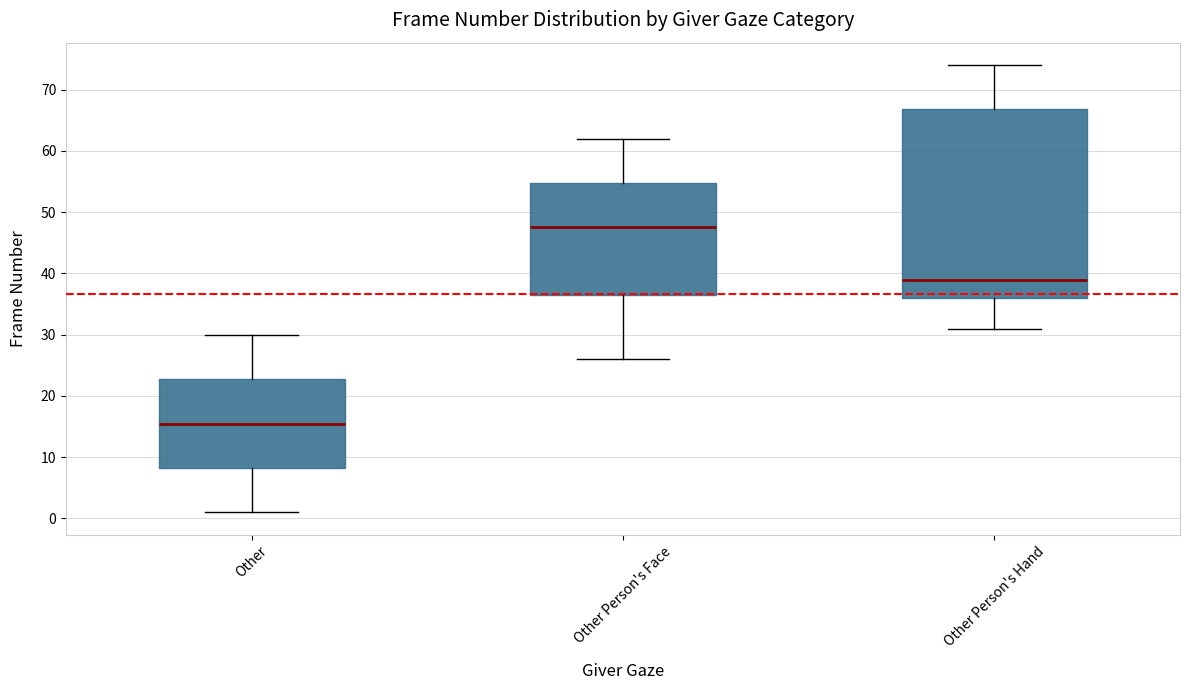

Where does the median line of the box for Other Person's Face sit on the y-axis? The values are not printed on the chart, so give them approximately, as read against the axis.

48